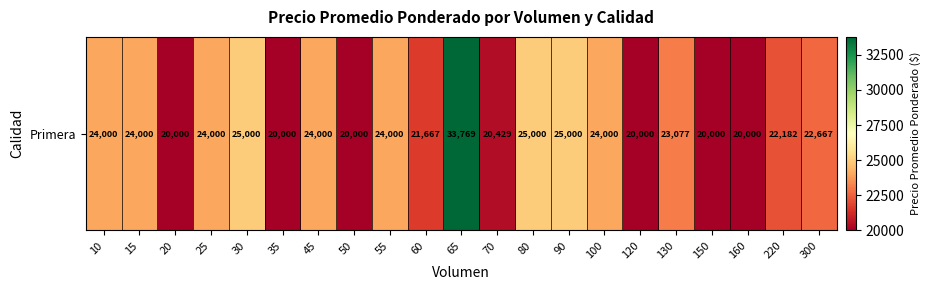

Which category has the lowest value across all series?

20